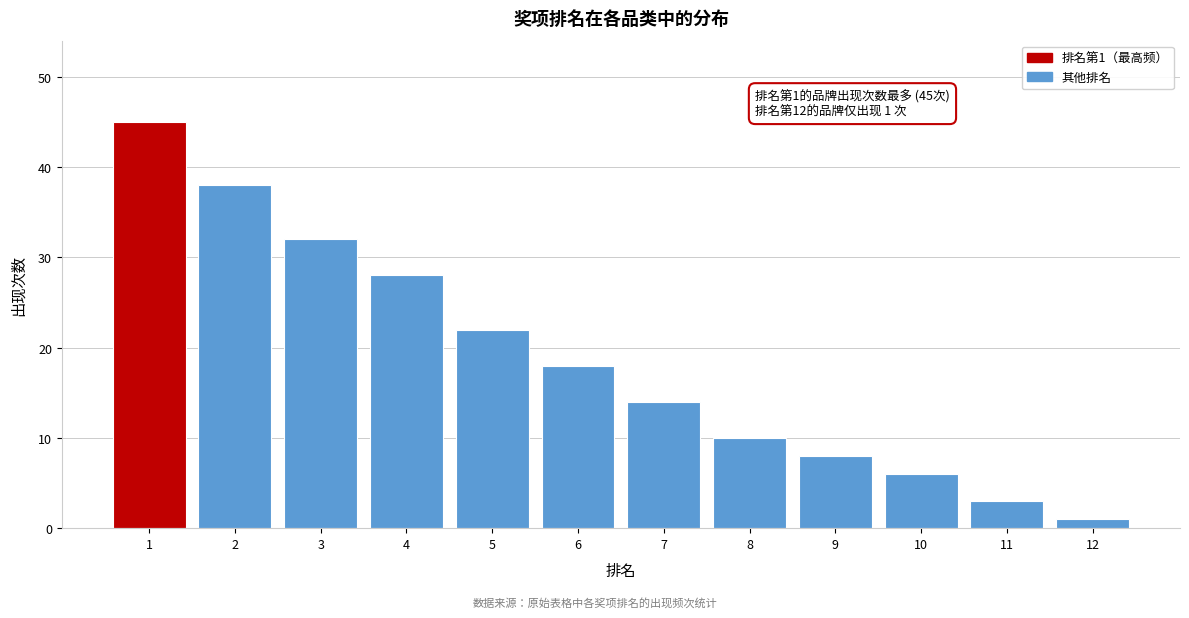

Reading left to right, transcribe all the data shown in this chart.

1=45	2=38	3=32	4=28	5=22	6=18	7=14	8=10	9=8	10=6	11=3	12=1